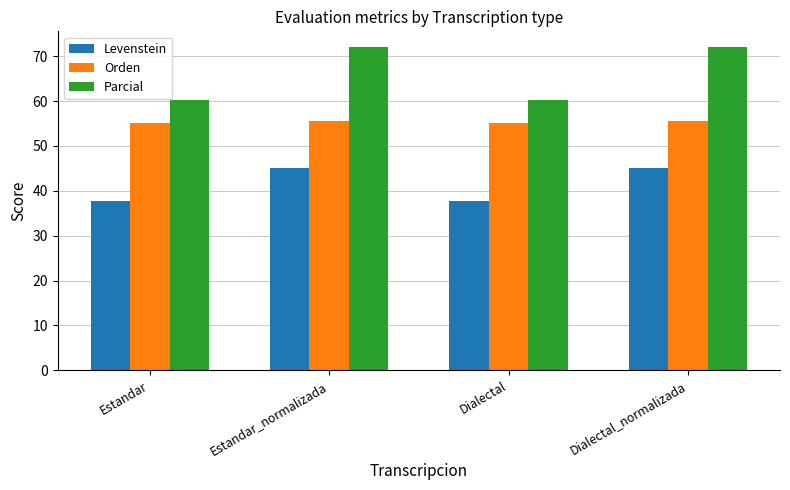

Where does the Parcial series first go above 71?

Estandar_normalizada